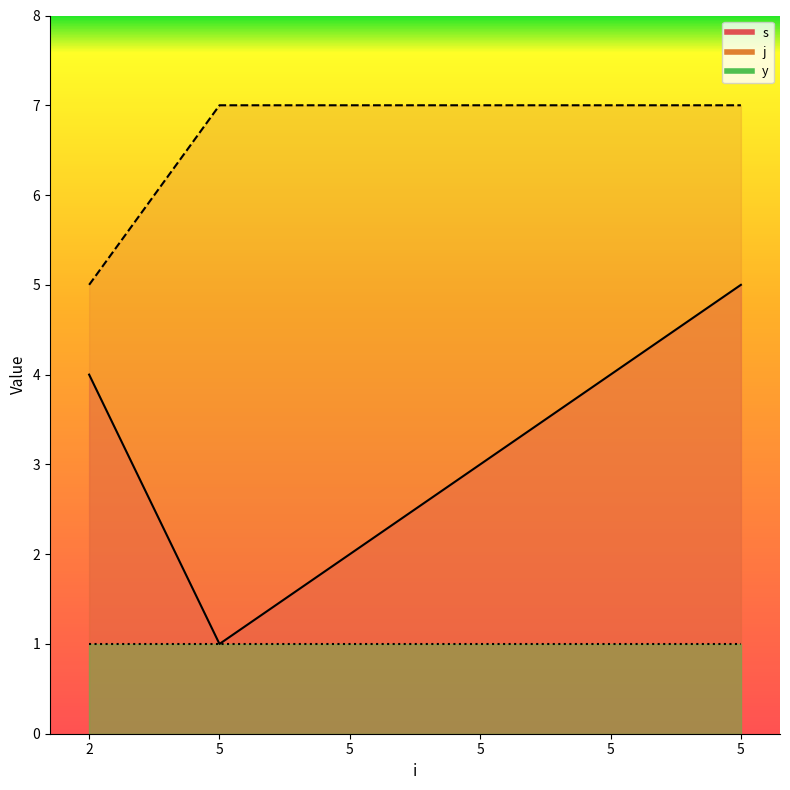

What is the average value of the s series?

3